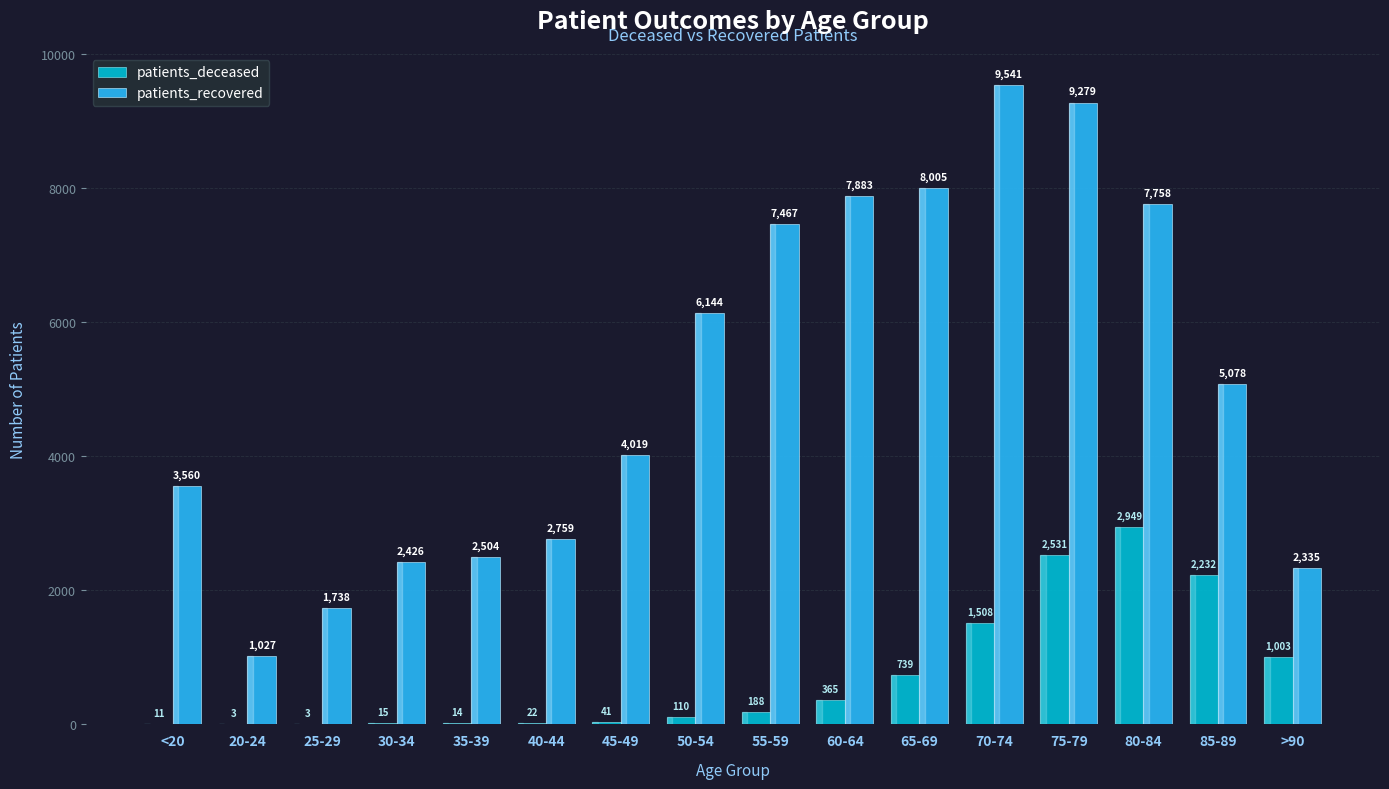

What is the average value of the patients_recovered series?

5095